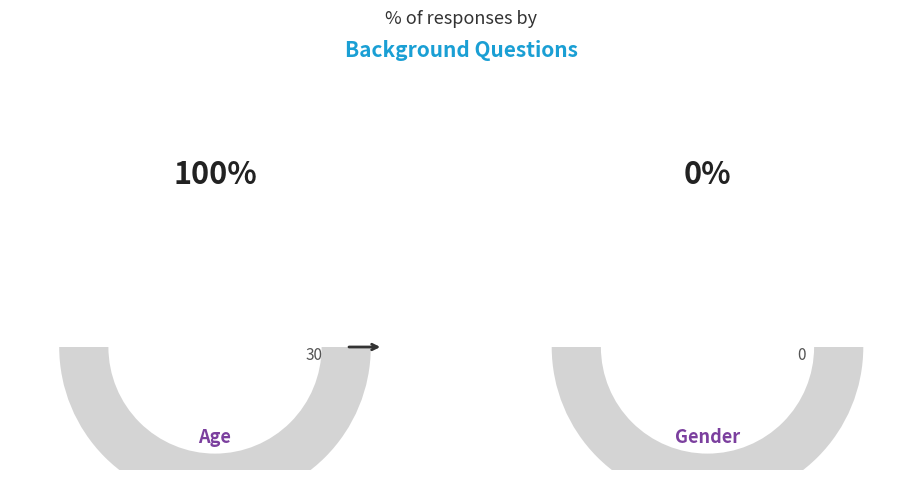

True or false: Age accounts for 87% of the total.

False